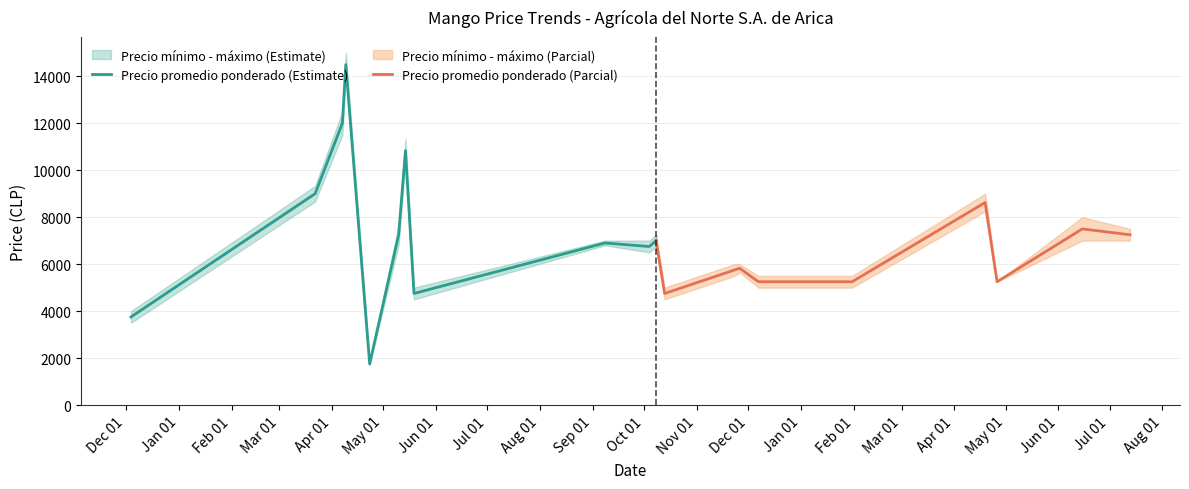

What is the difference between the maximum and minimum values in the Precio promedio ponderado (Estimate) series?

12750.0